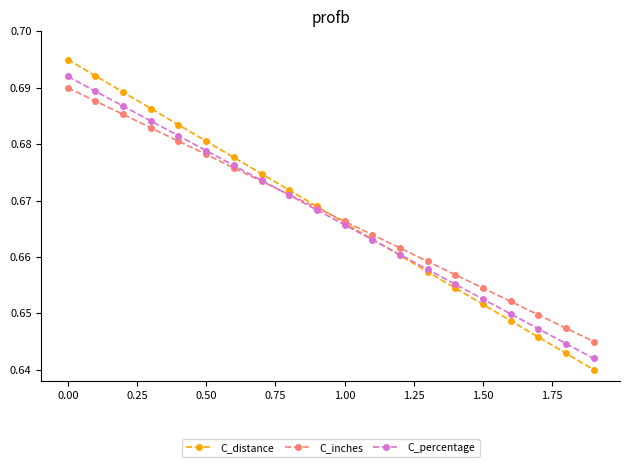

Which series has the widest spread of values?

C_distance